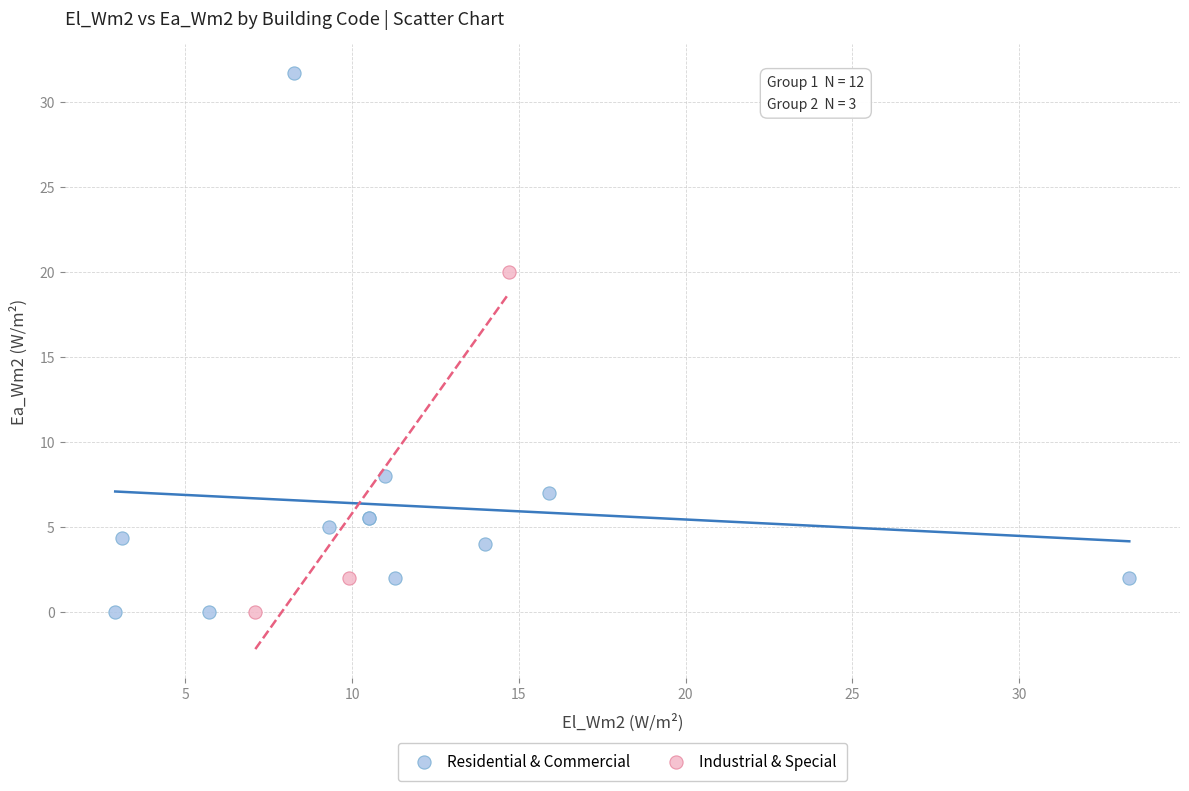

Which series has the widest spread of Y values?

Residential & Commercial